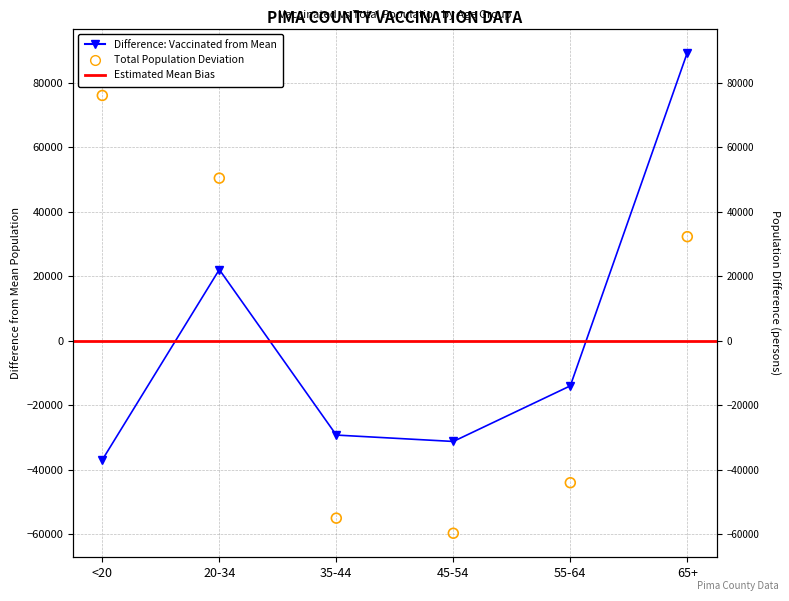

Is the value of vaccinated_Pima at 45-54 greater than the value of total_pop_Pima at 45-54?

Yes